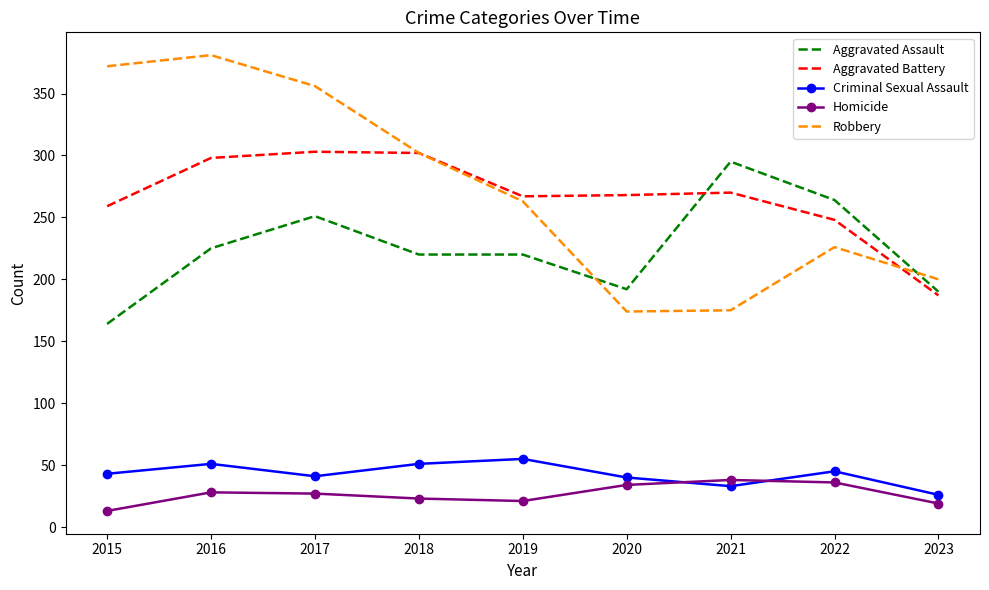

What is the sum of the Aggravated Assault values at 2021 and 2016?

520